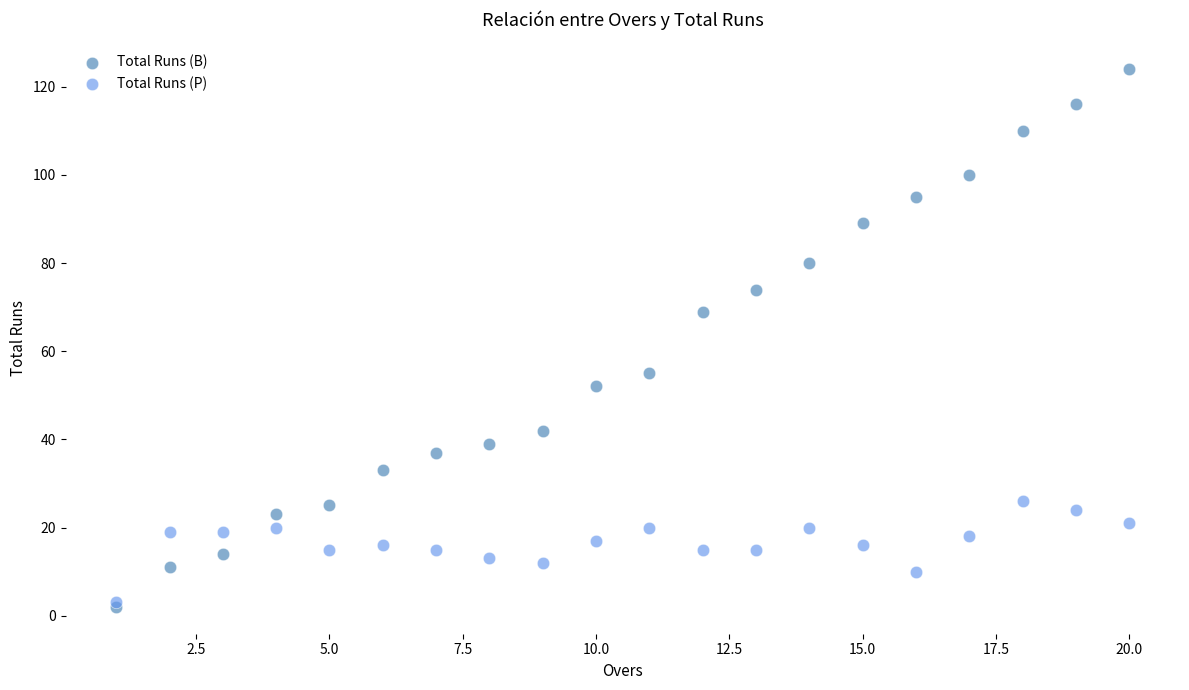

In the Total Runs (B) series, what Y value is closest to 63?

69